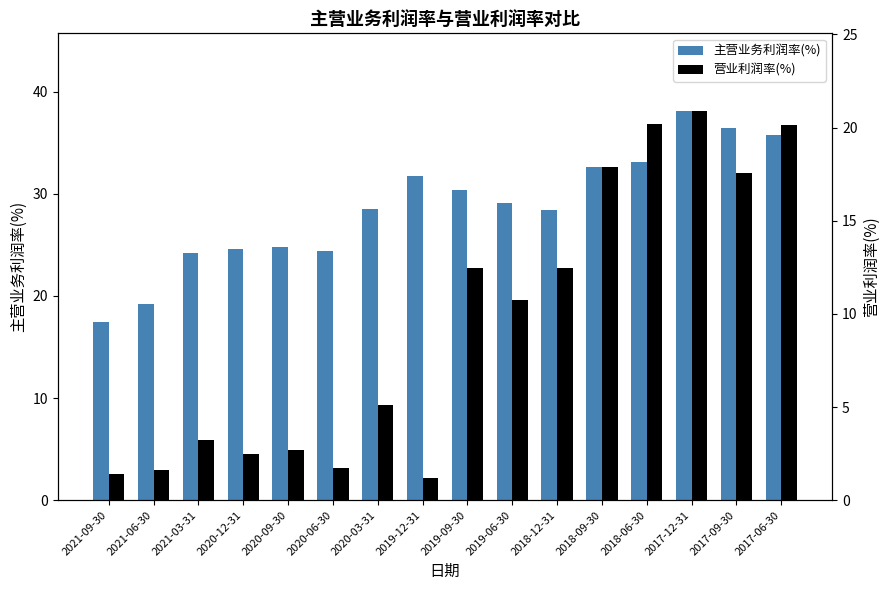

Reading left to right, transcribe all the data shown in this chart.

主营业务利润率(%): 17.5	19.2	24.2	24.6	24.8	24.4	28.5	31.8	30.4	29.1	28.4	32.7	33.1	38.1	36.5	35.7
营业利润率(%): 1.4	1.6	3.2	2.5	2.7	1.7	5.1	1.2	12.4	10.8	12.5	17.9	20.2	20.9	17.6	20.1